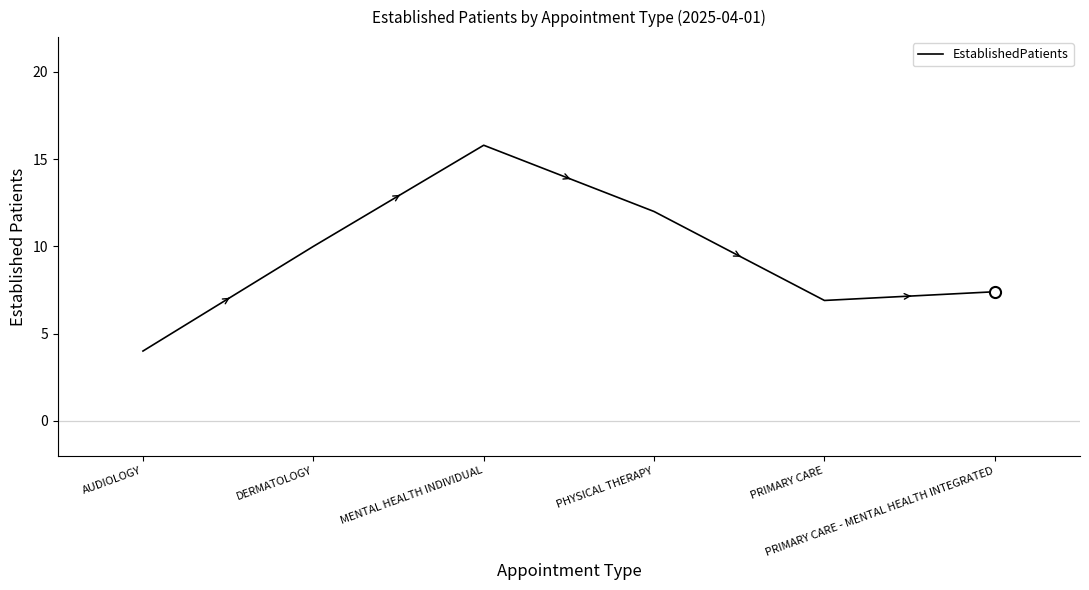

What is the approximate value at PRIMARY CARE?

6.9